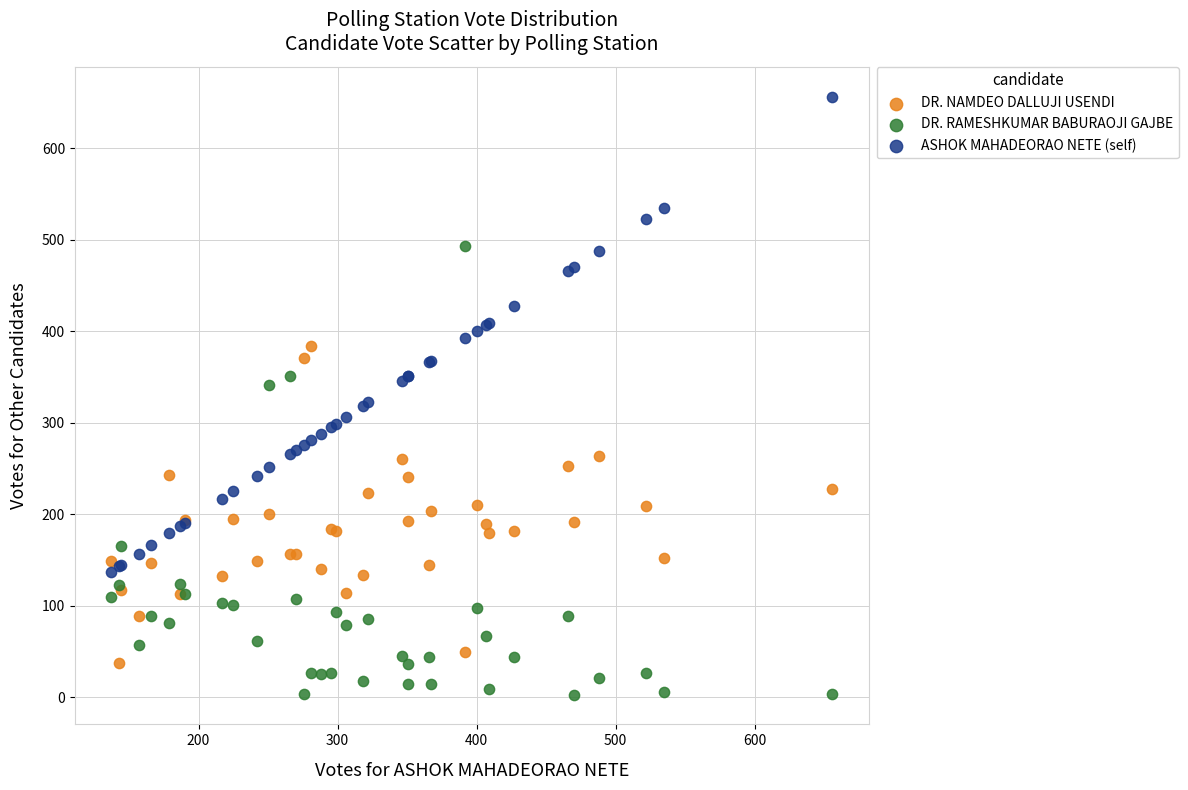

Which series reaches the minimum Y coordinate?

DR. RAMESHKUMAR BABURAOJI GAJBE